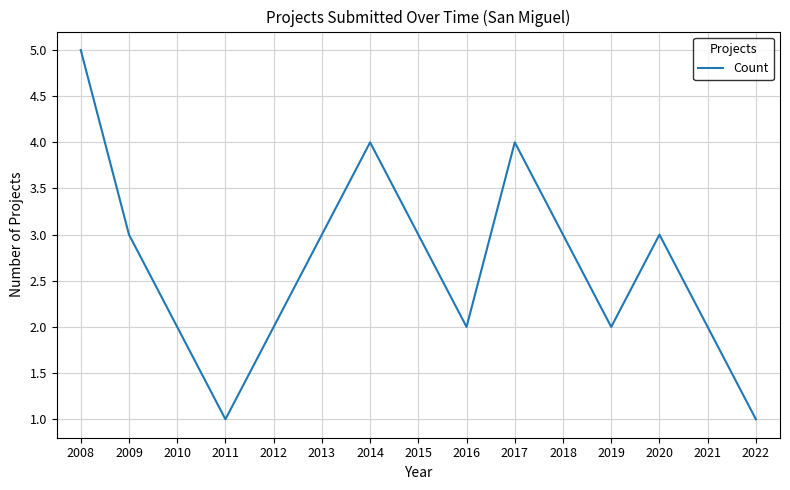

Reading left to right, transcribe all the data shown in this chart.

5	3	2	1	2	3	4	3	2	4	3	2	3	2	1